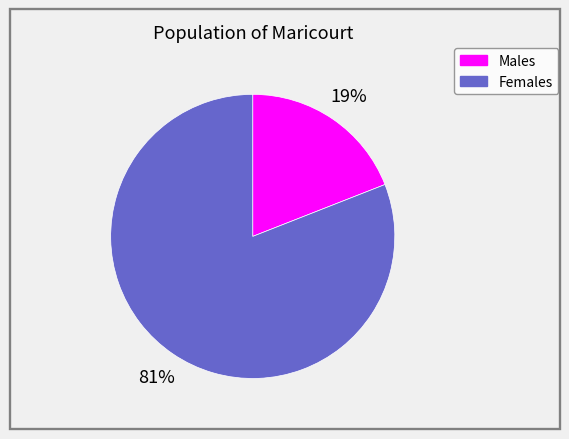

To the nearest percent, what is the average slice percentage?

50%